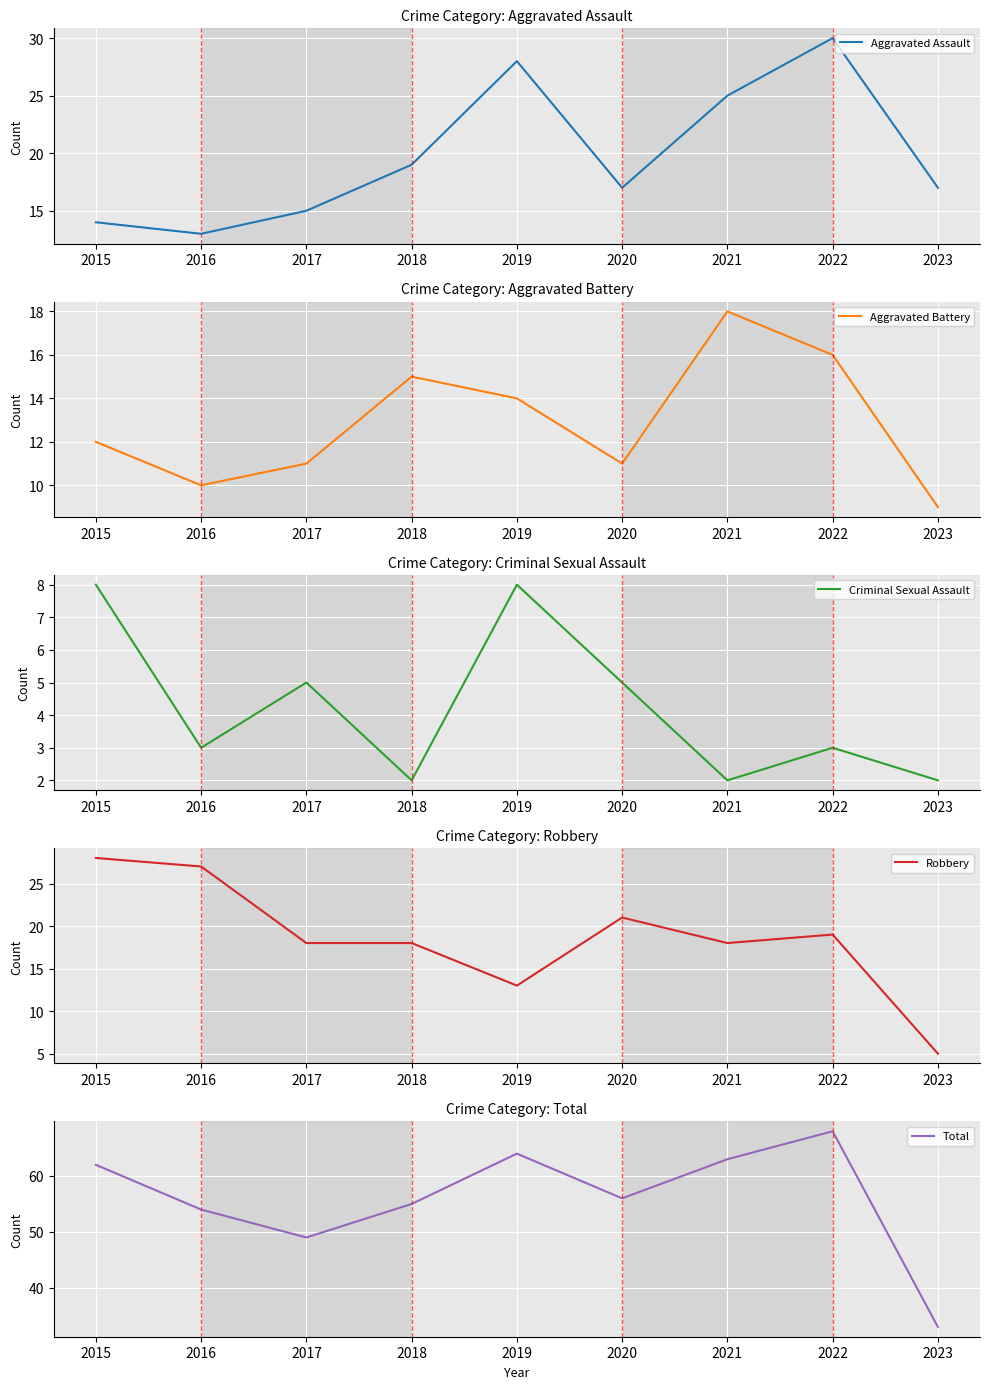

What is the difference between the Robbery values at 2017 and 2015?

10